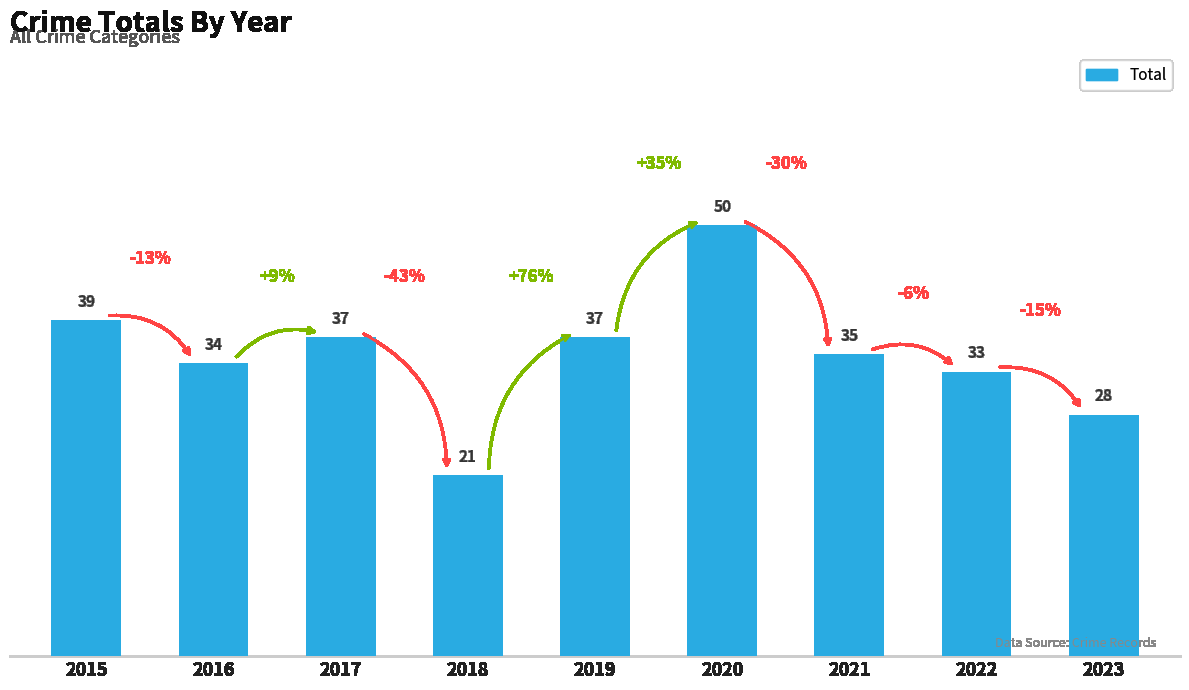

Reading right to left, list all the values displayed in this chart.

2023=28	2022=33	2021=35	2020=50	2019=37	2018=21	2017=37	2016=34	2015=39